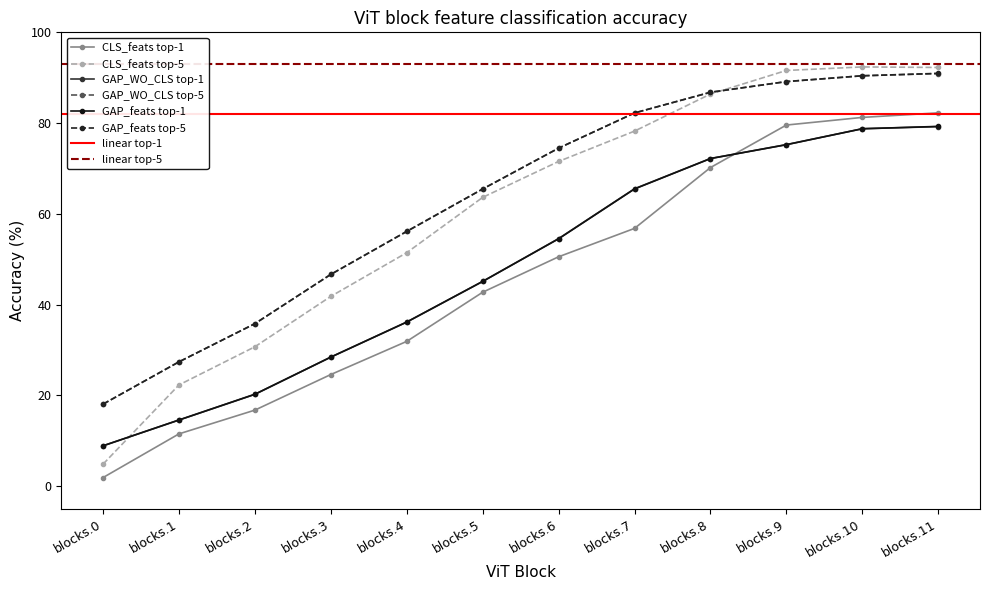

Read the GAP_WO_CLS top-5 value at blocks.10.

90.4